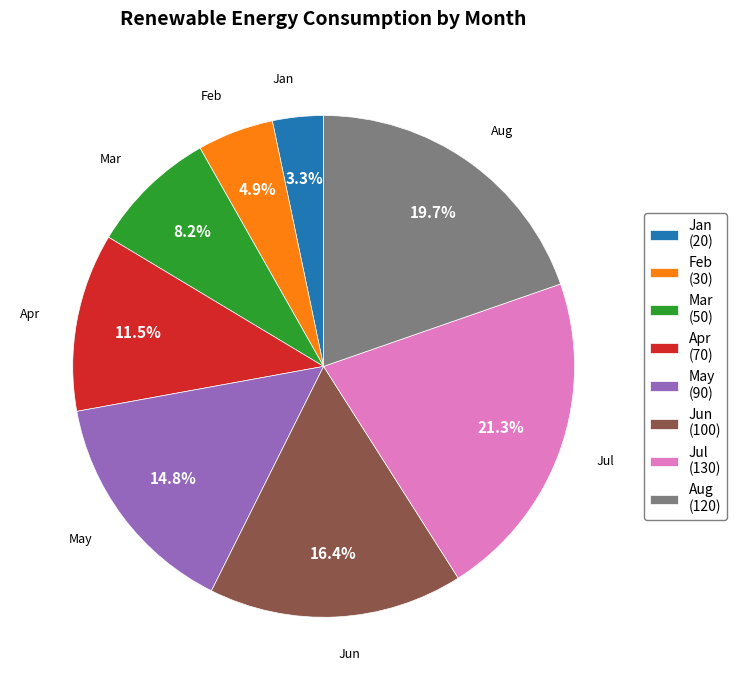

What is the largest slice in the pie chart?

Jul